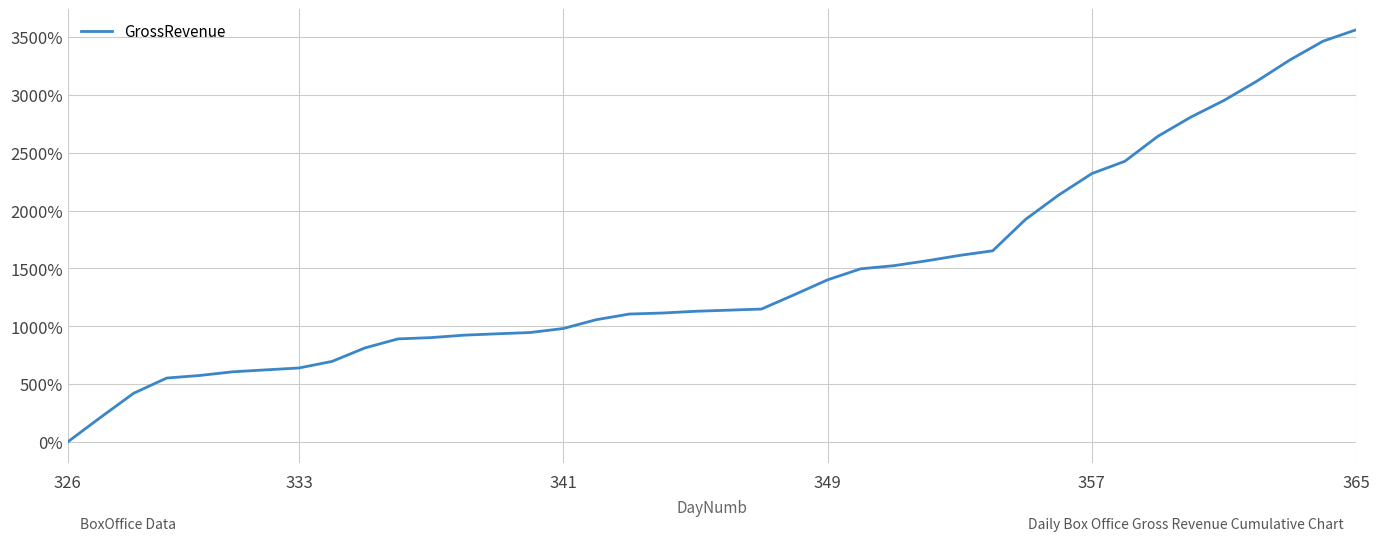

What is the difference between the maximum and minimum values?

3563.7